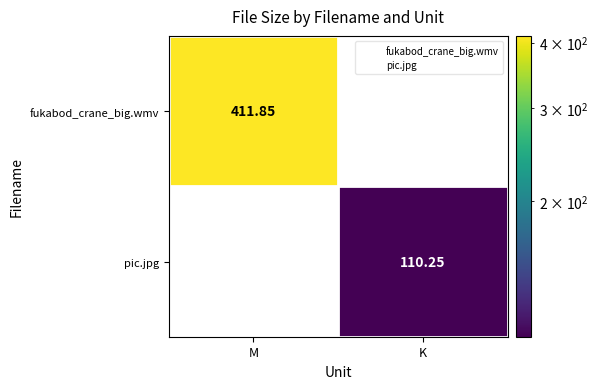

Where does the pic.jpg series first go above 110?

K